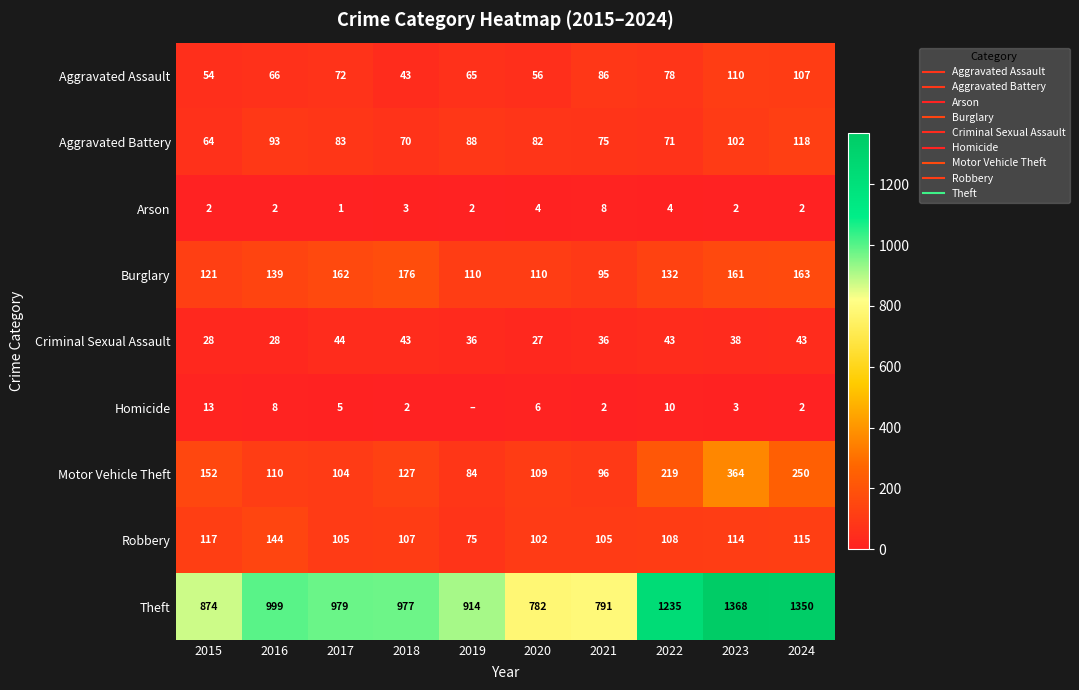

The Burglary series shows 87 at 2022. True or false?

False